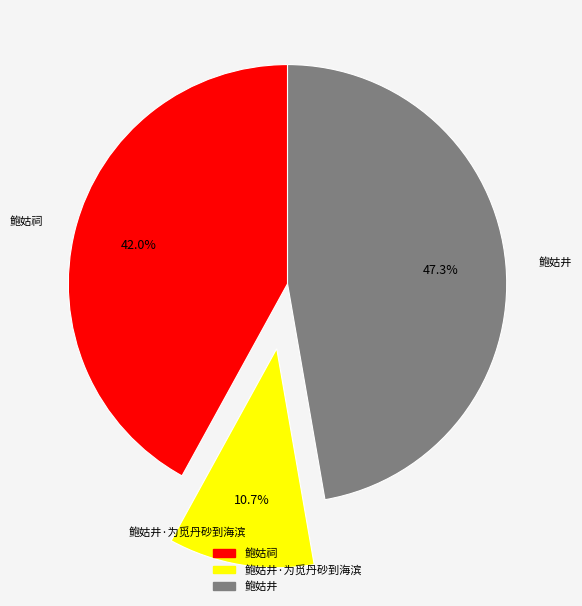

Which category has the smallest portion of the pie?

鲍姑井·为觅丹砂到海滨